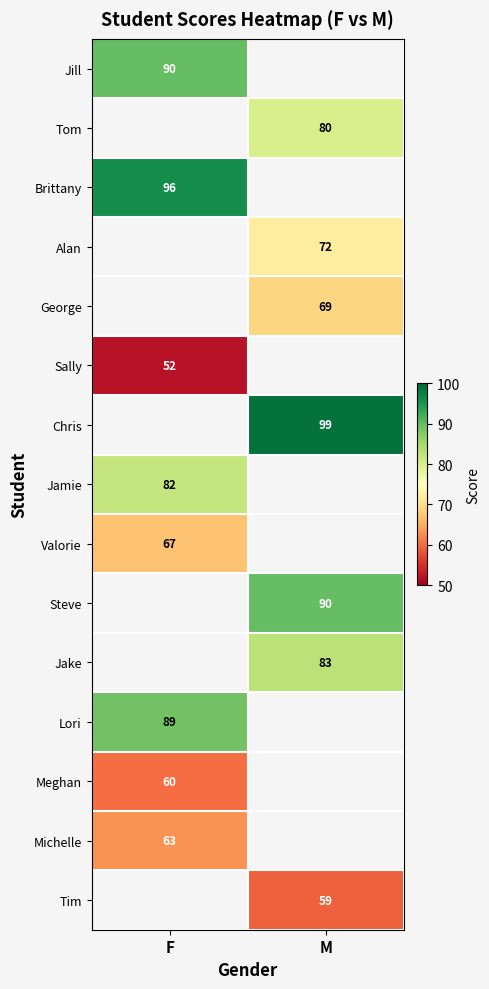

Is it true that Jake equals 114 at M?

False